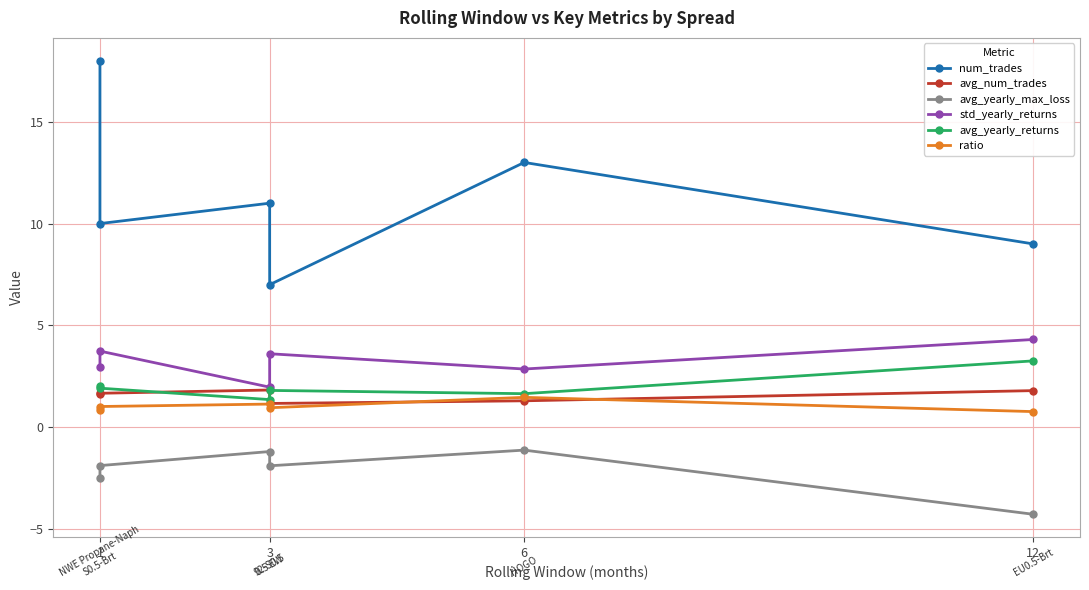

What position from the left is 5?

6